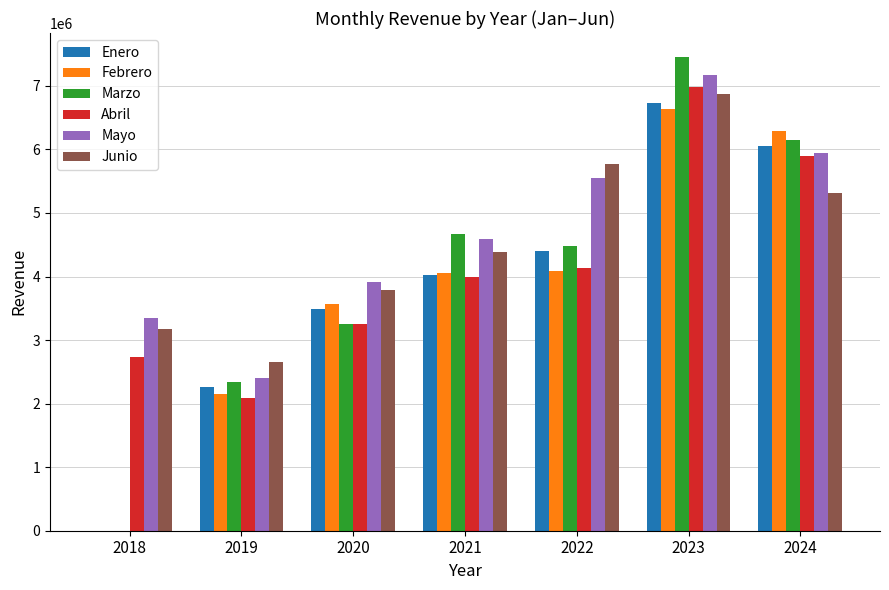

At which category is the sum across all series the highest?

2023